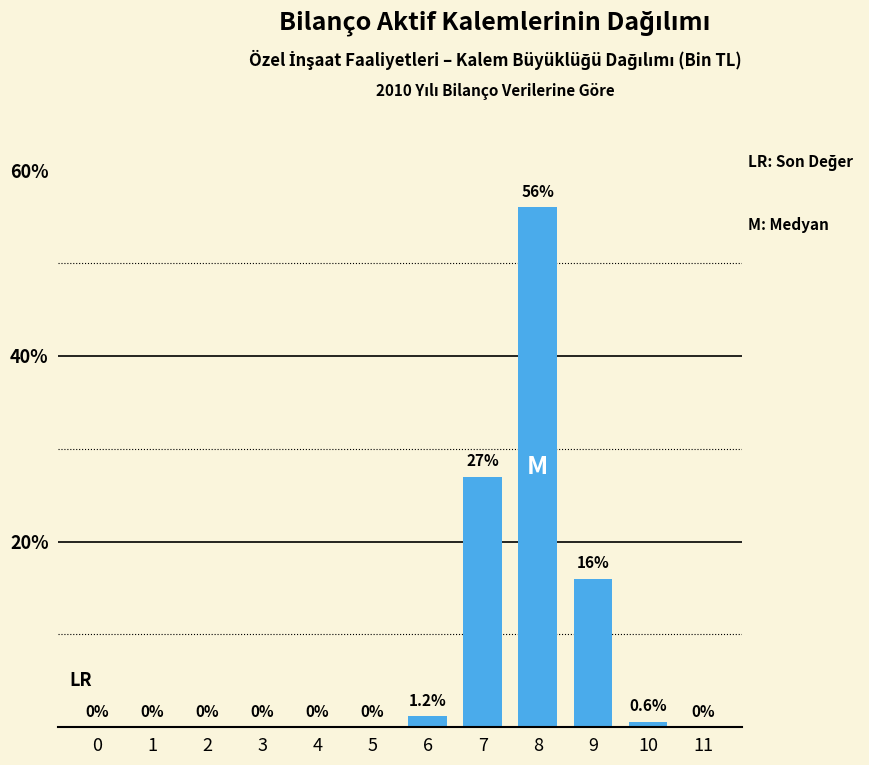

Reading right to left, what are all the values shown in this chart?

11=0.0	10=0.6	9=16.0	8=56.0	7=27.0	6=1.2	5=0.0	4=0.0	3=0.0	2=0.0	1=0.0	0=0.0